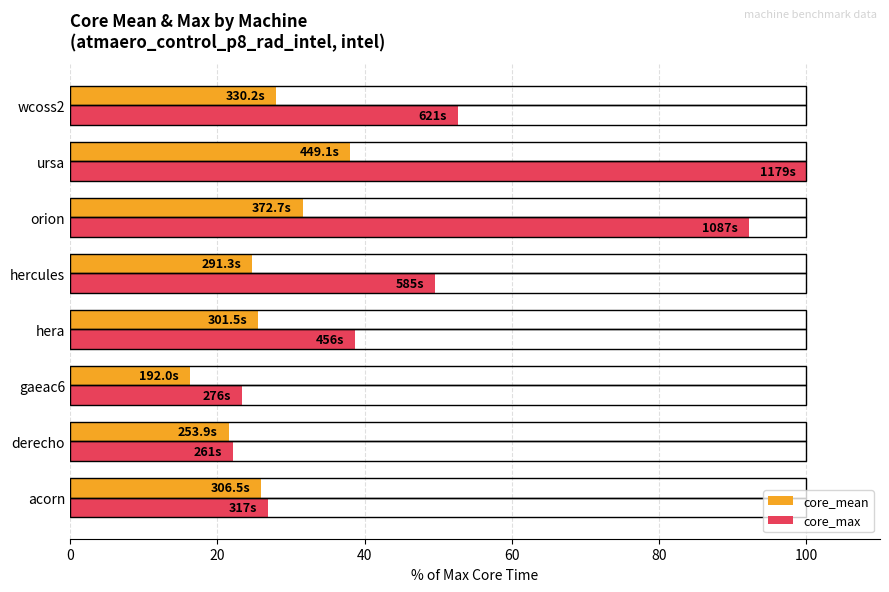

True or false: core_max has a value of 38.7 at hera.

True